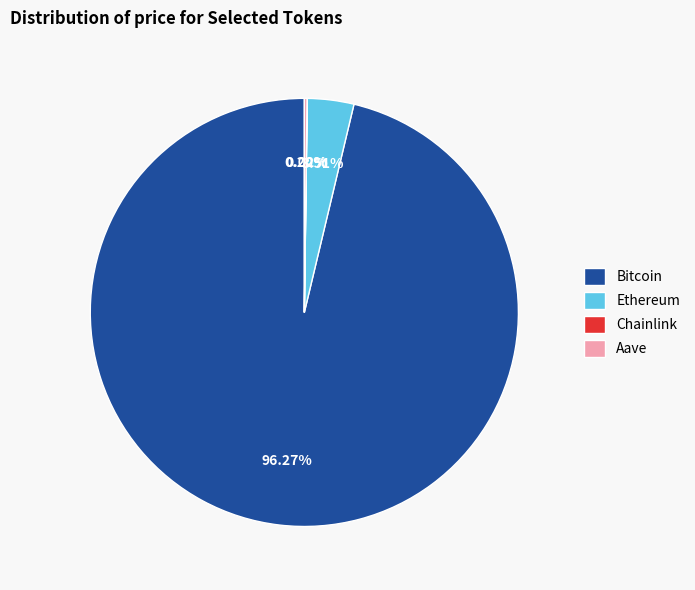

The Bitcoin slice represents 96% of the pie. True or false?

True